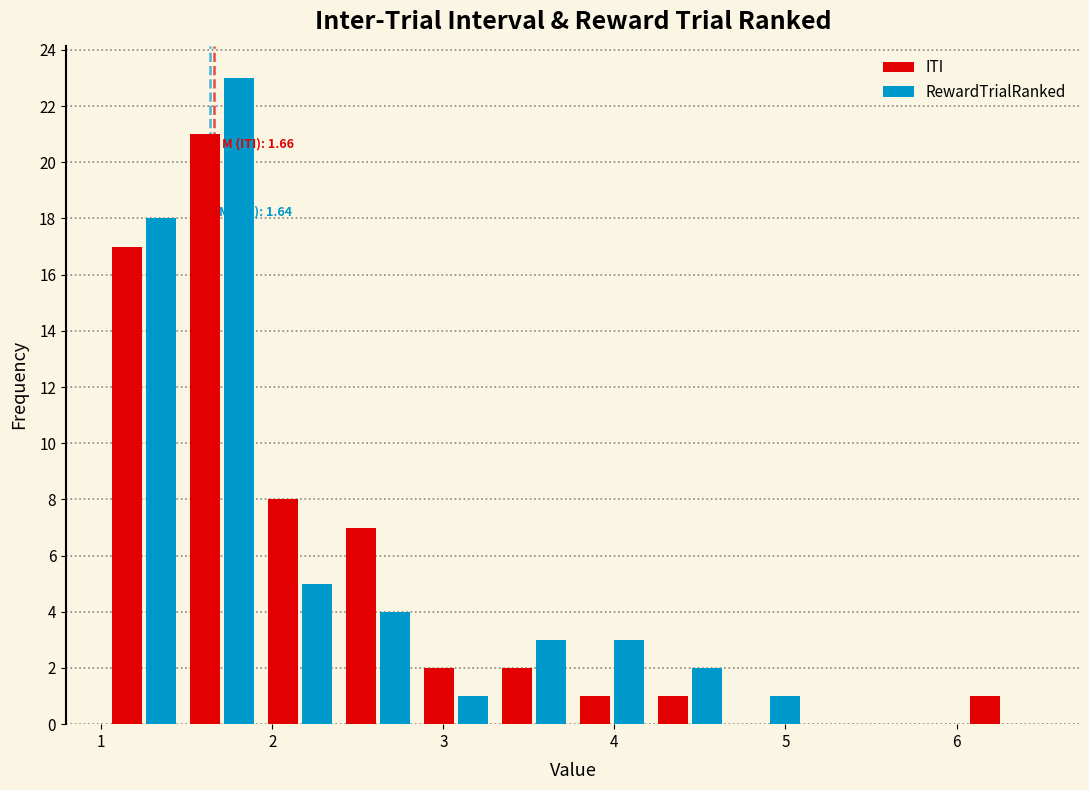

In the RewardTrialRanked series, which range on the x-axis has the tallest bar?

1.5 to 1.9